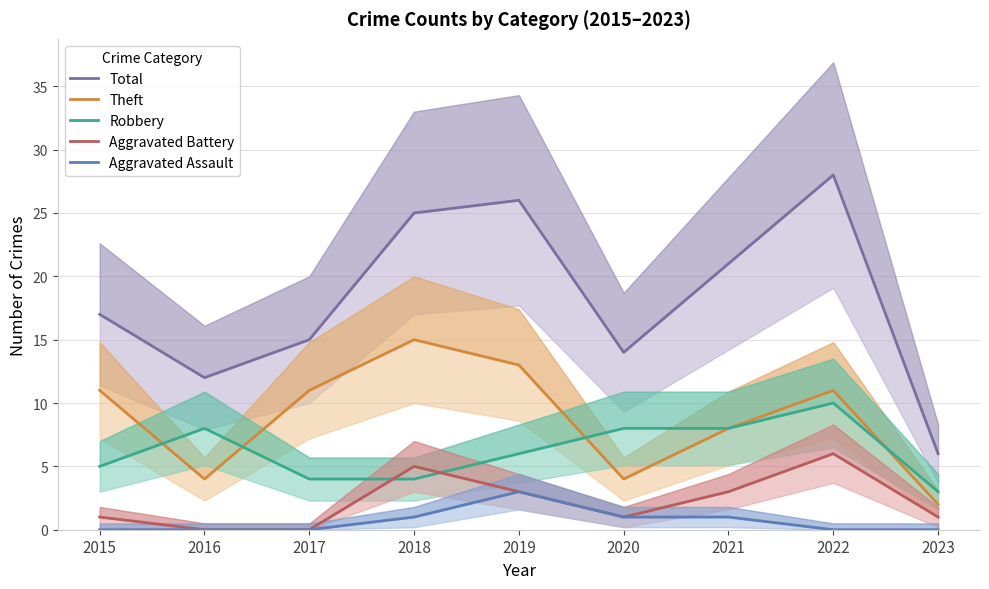

Which series changed the most between 2016 and 2018?

Total